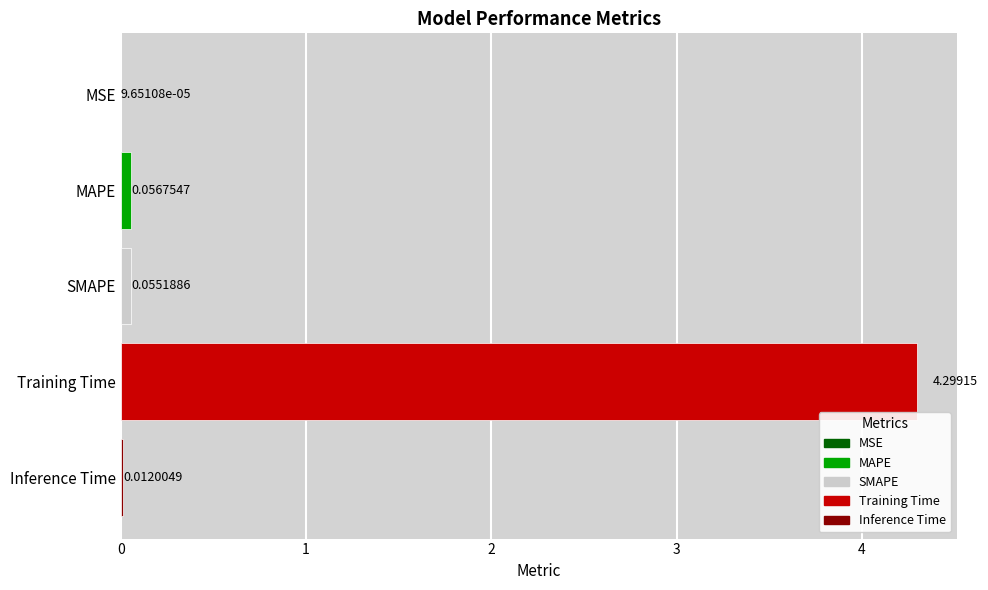

Which has a higher value, MAPE or SMAPE?

MAPE